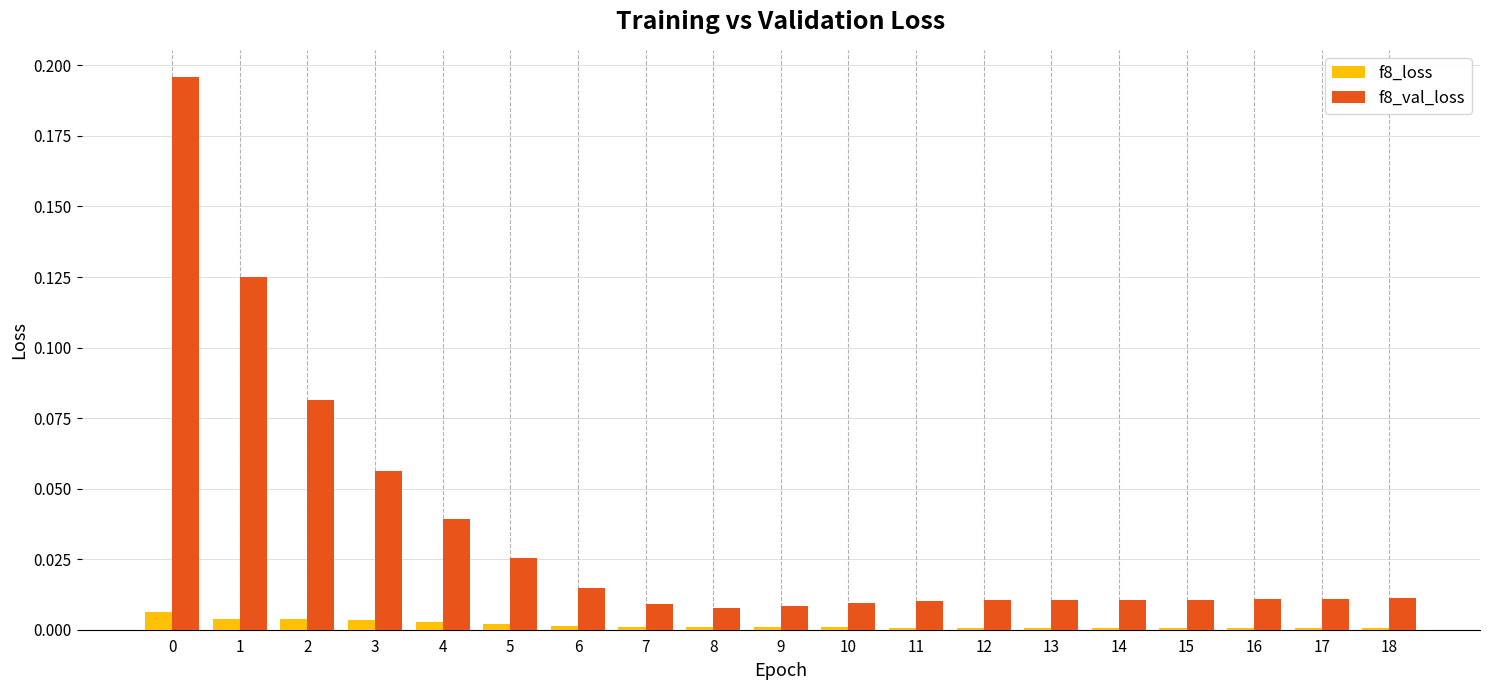

The f8_val_loss series shows 0.0 at 2. True or false?

False